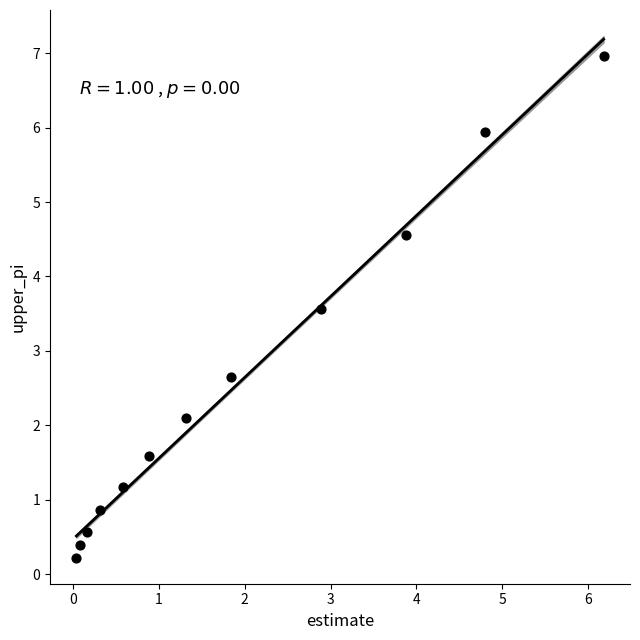

What is the range of X values (max minus min)?

6.1